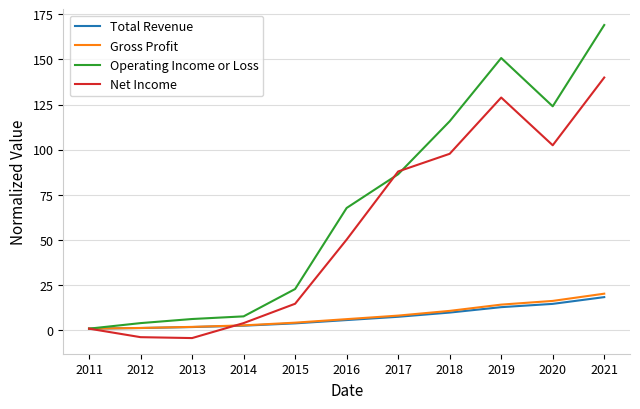

Which series has the largest total across all categories?

Operating Income or Loss